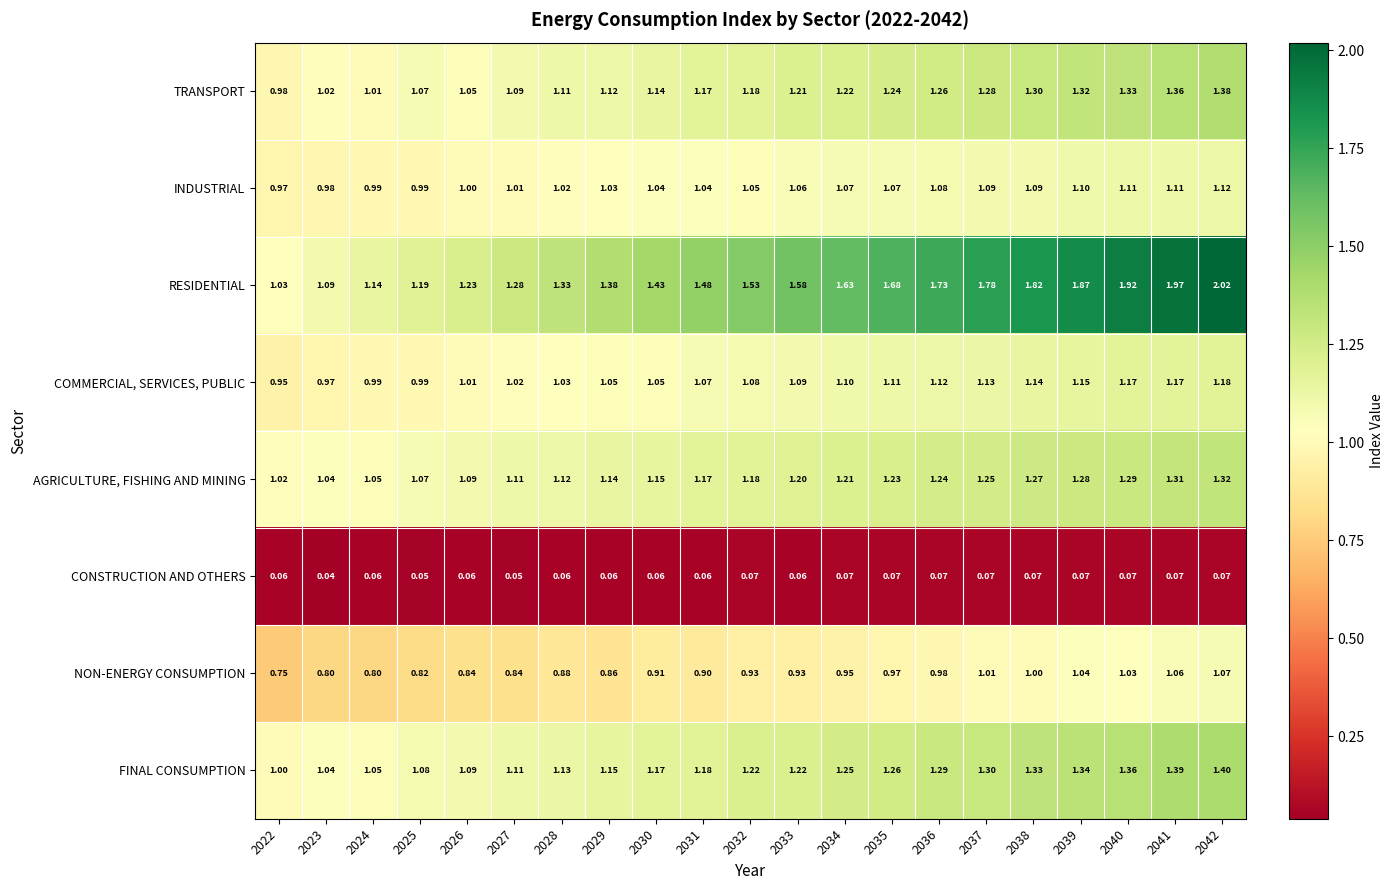

Rank the series at 2038 from lowest to highest value.

CONSTRUCTION AND OTHERS, NON-ENERGY CONSUMPTION, INDUSTRIAL, COMMERCIAL, SERVICES, PUBLIC, AGRICULTURE, FISHING AND MINING, TRANSPORT, FINAL CONSUMPTION, RESIDENTIAL